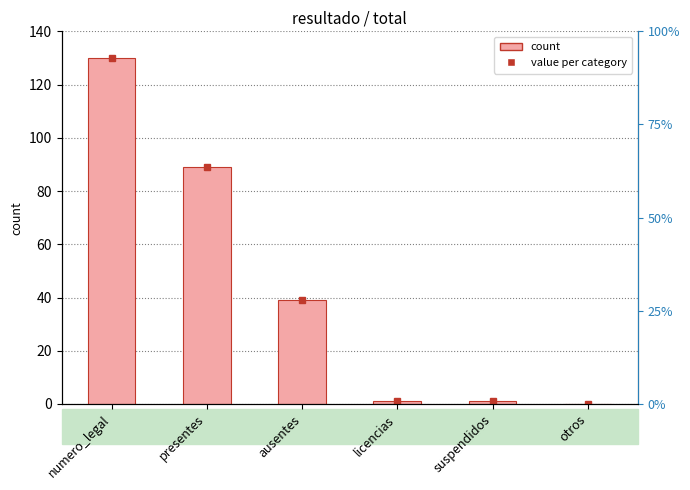

Which label corresponds to the largest value in the chart?

numero_legal